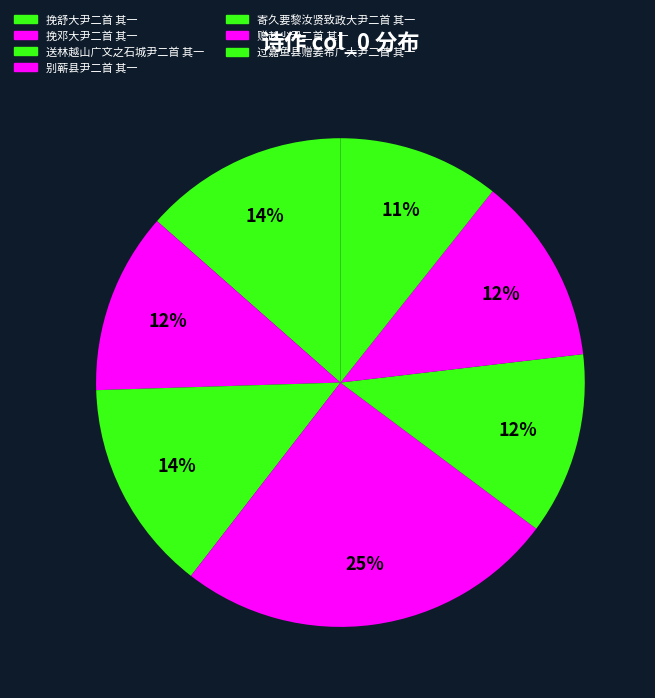

How many slices are in this pie chart?

7